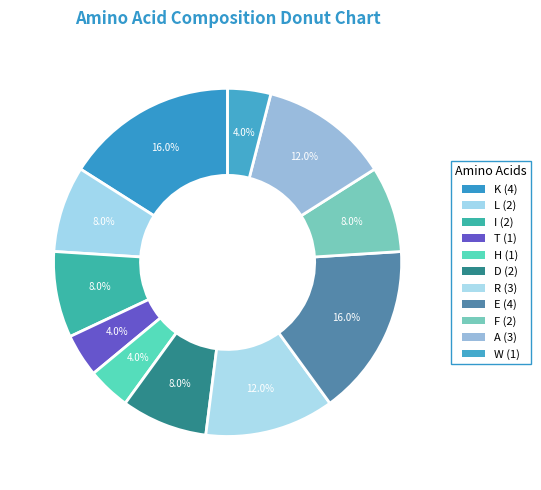

How many segments does this pie chart have?

11